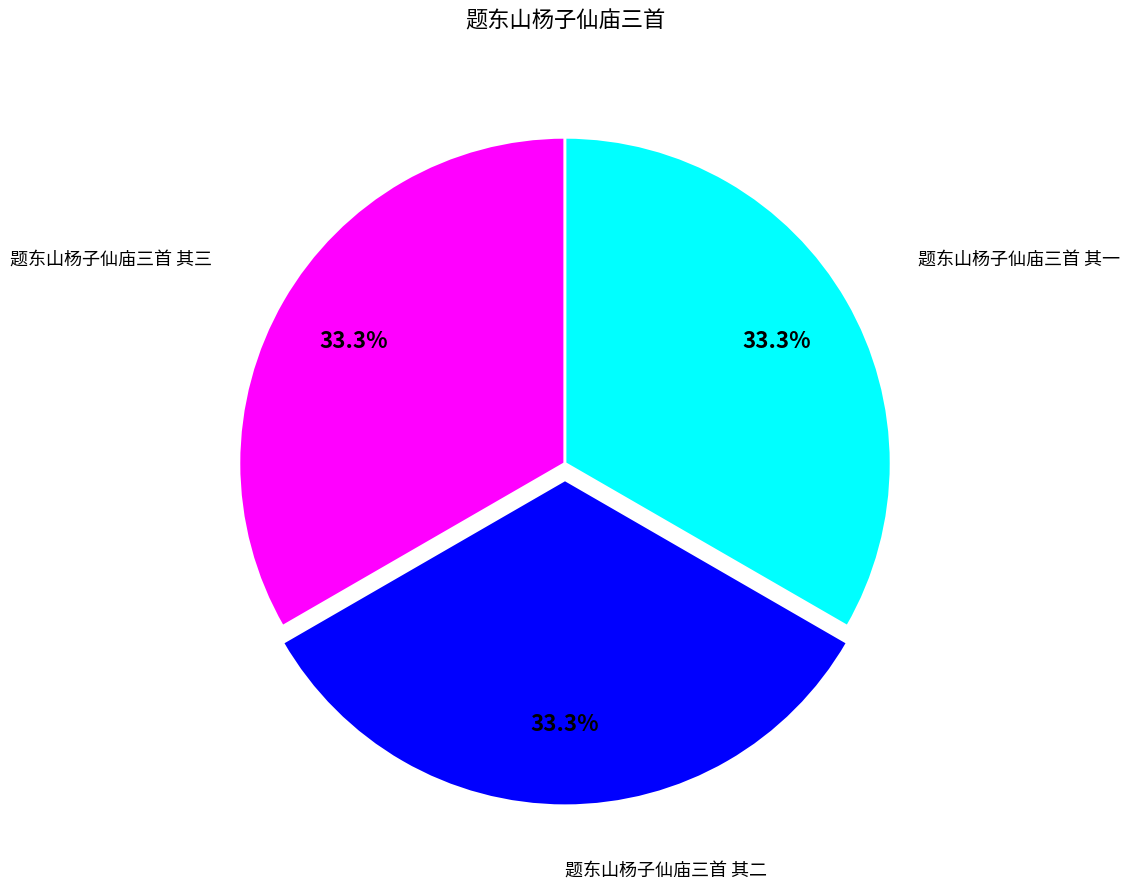

To the nearest percent, what is the average slice percentage?

33%